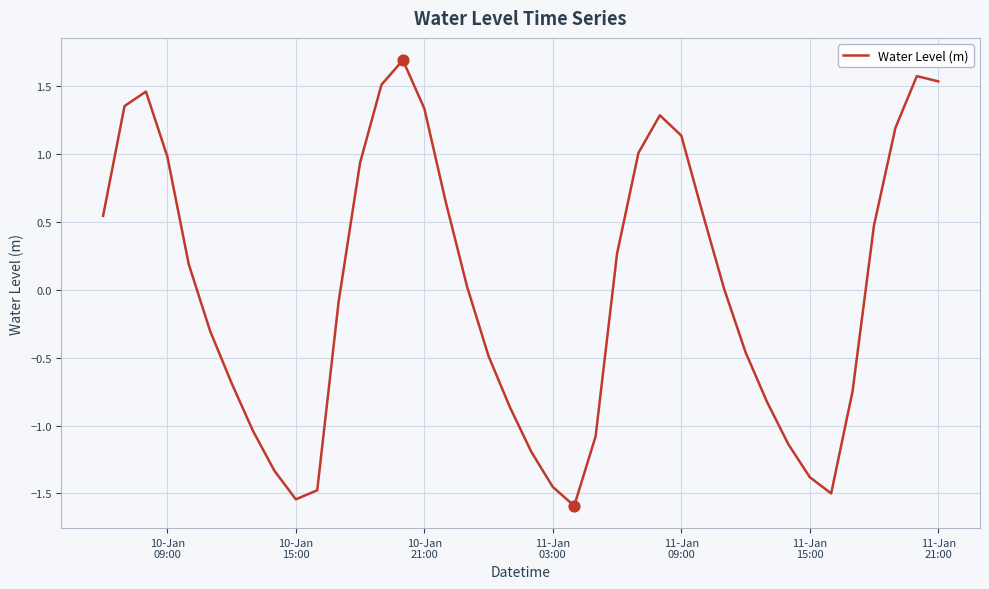

What is the difference between the maximum and minimum values?

3.3